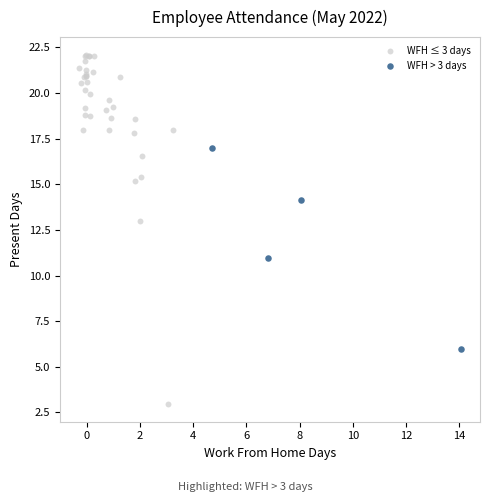

What are all the series names shown in the legend?

WFH ≤ 3 days, WFH > 3 days